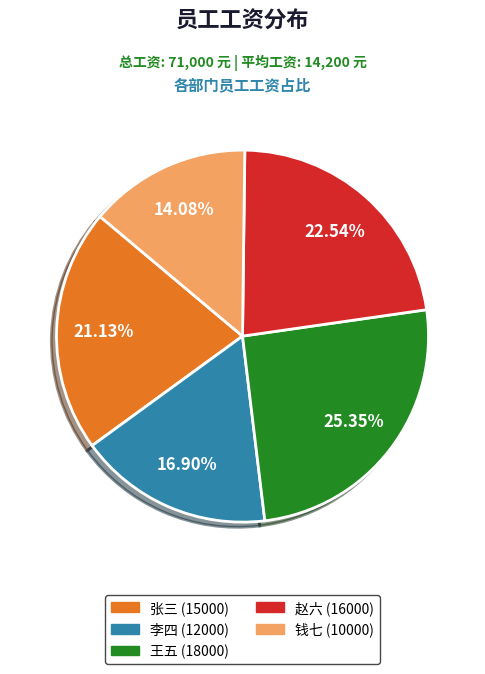

Is there a majority slice in this chart?

No